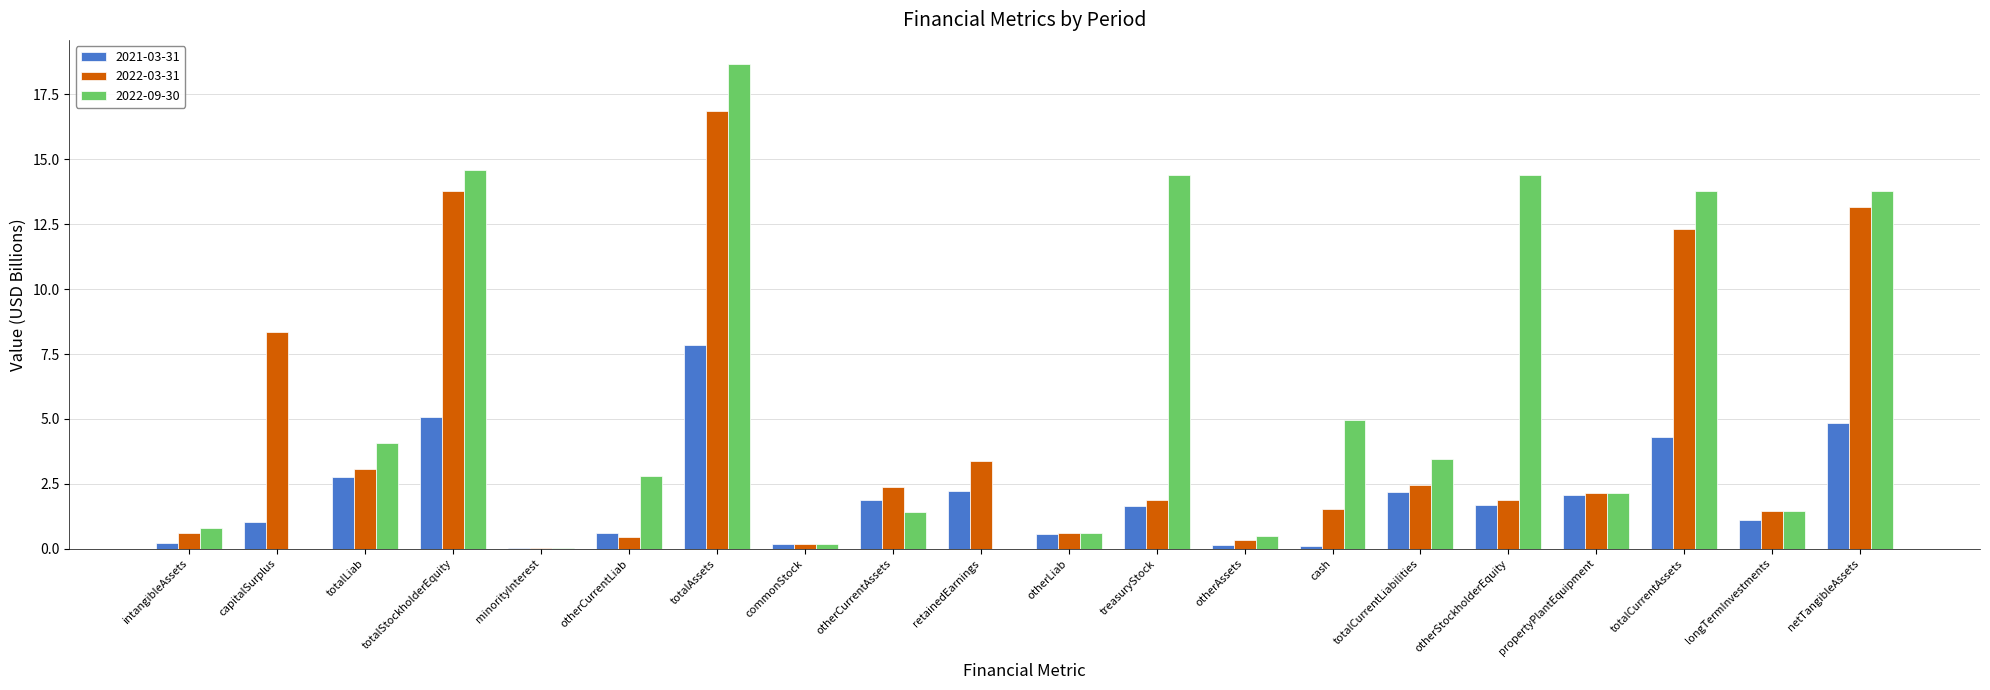

How many data points in 2022-09-30 are above 2?

11